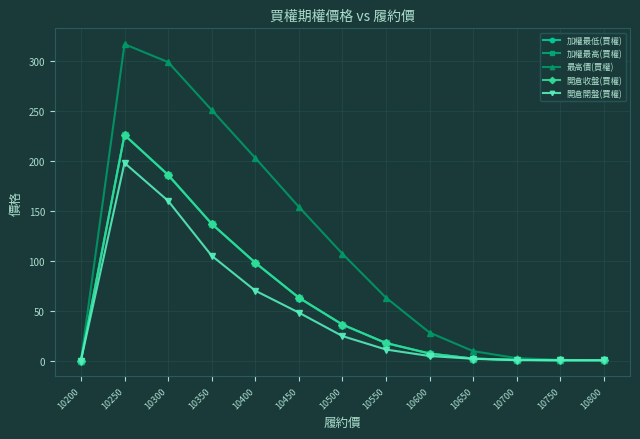

Is this an area chart (filled region under the line)?

No